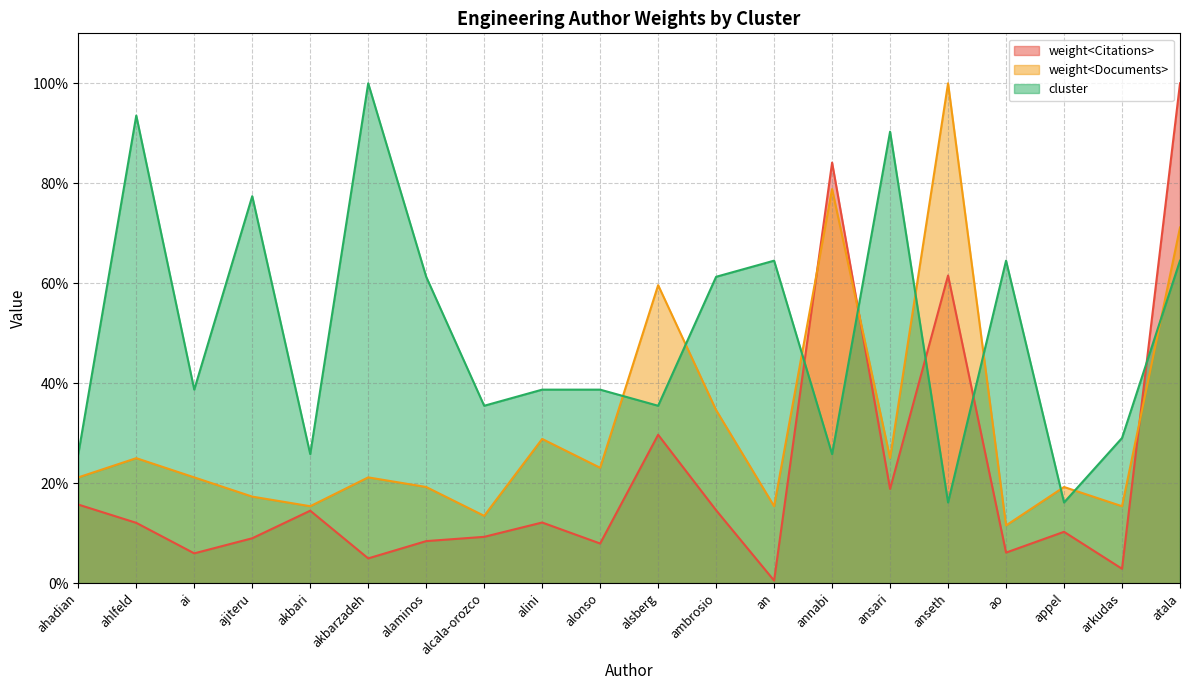

Is the value of weight<Citations> at akbari greater than the value of cluster at atala?

No